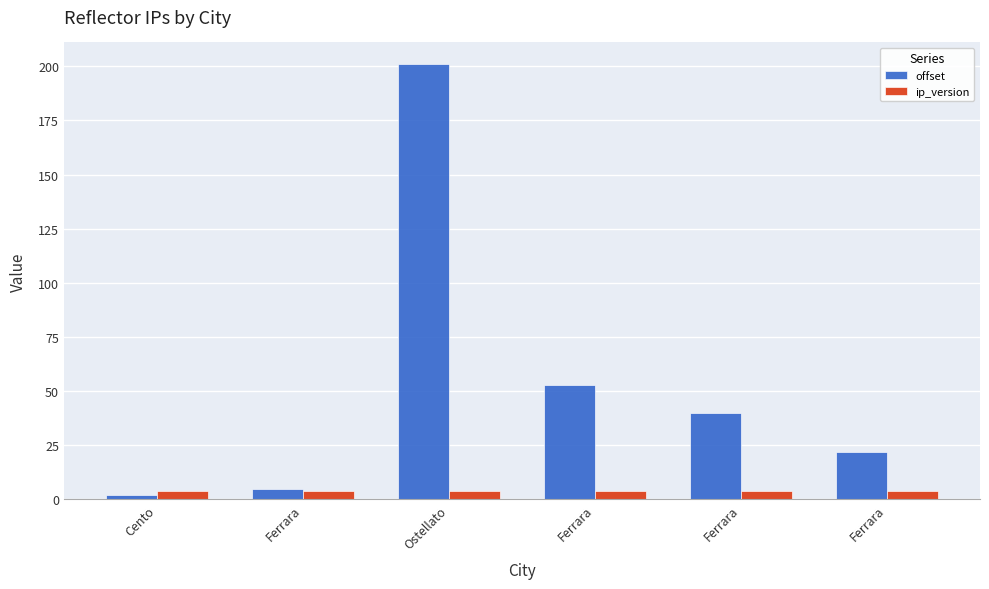

Is the value of offset at Ferrara greater than the value of ip_version at Ferrara?

Yes